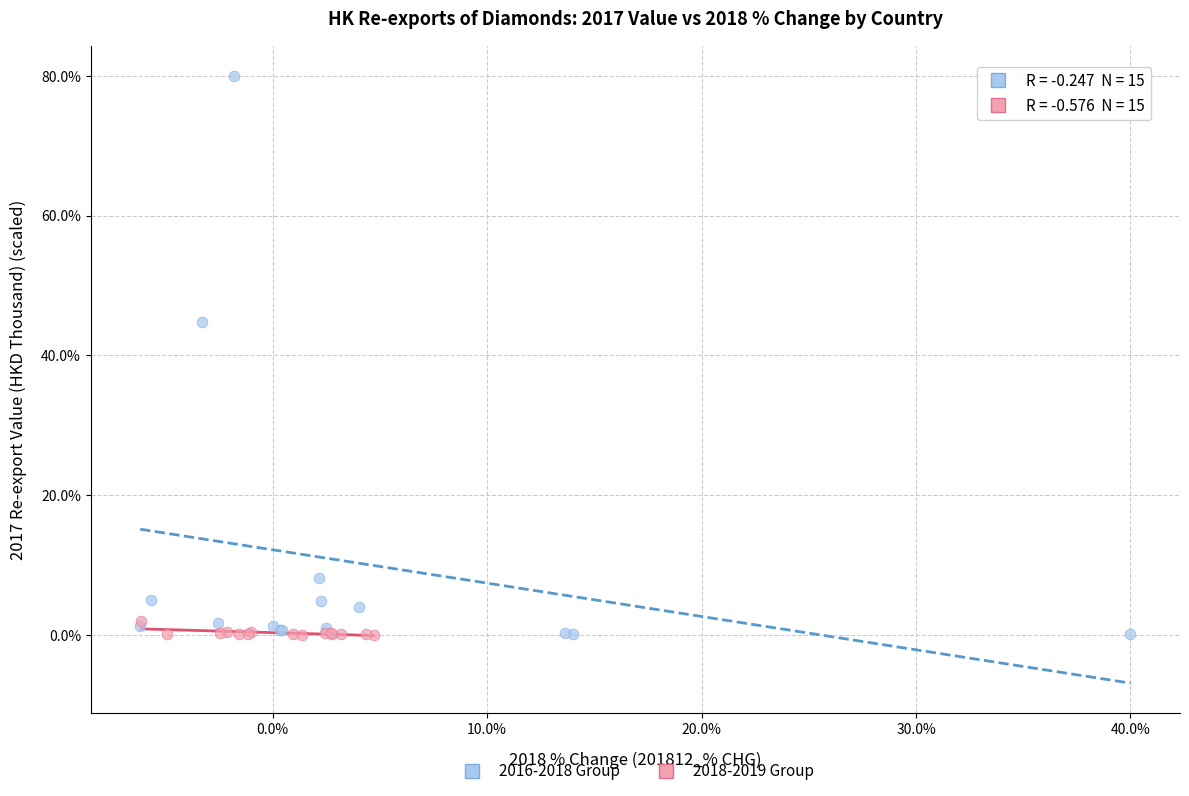

Which series has the largest Y range (max minus min)?

2016-2018 Group